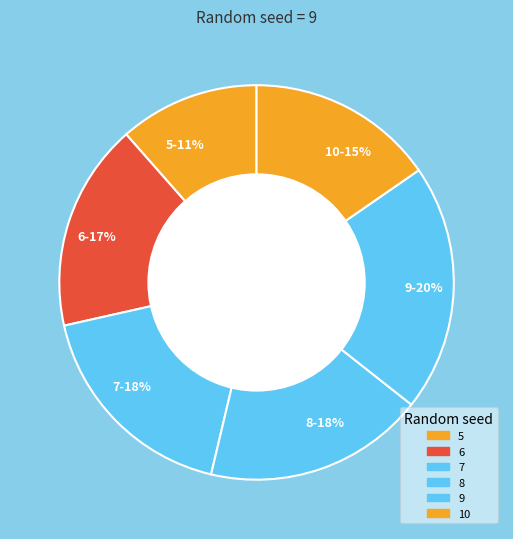

Which category has the smallest portion of the pie?

5